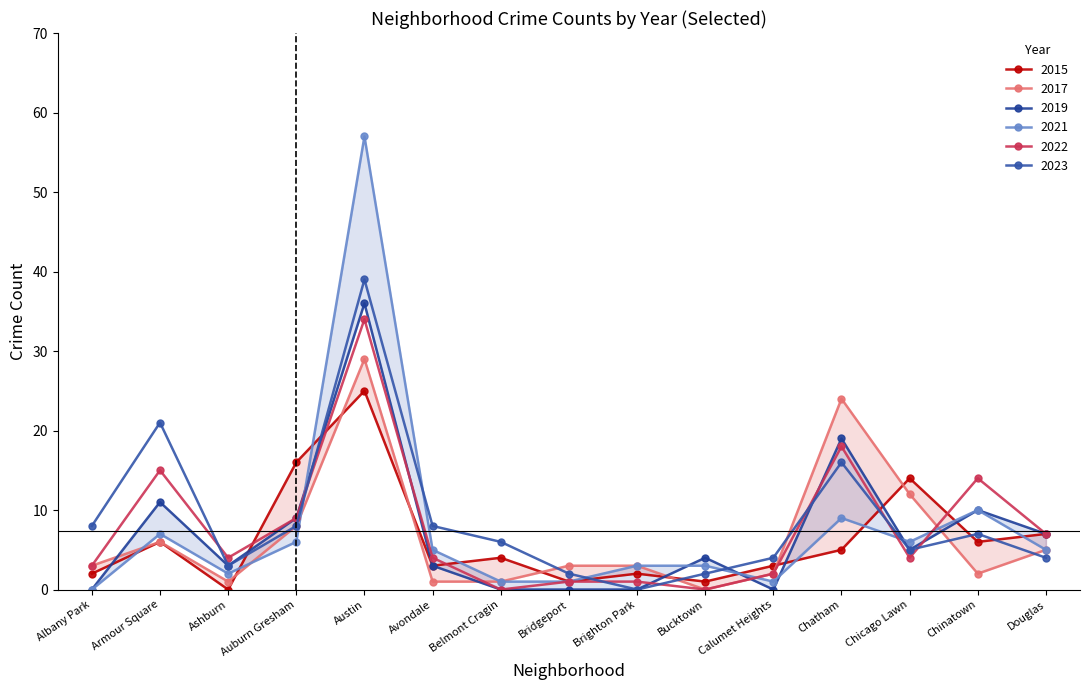

How many interior local valleys does the 2023 series have?

3